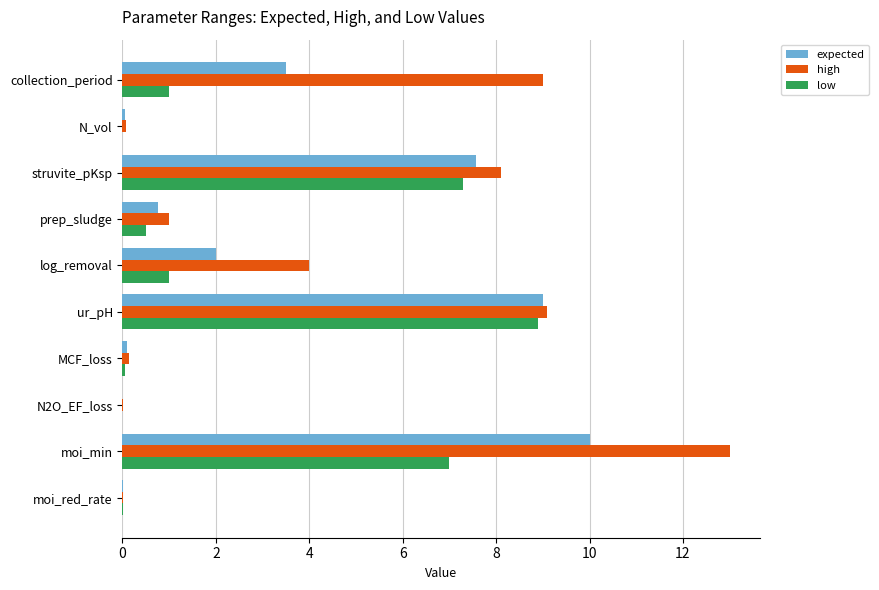

What value does the expected series have at log_removal?

2.0